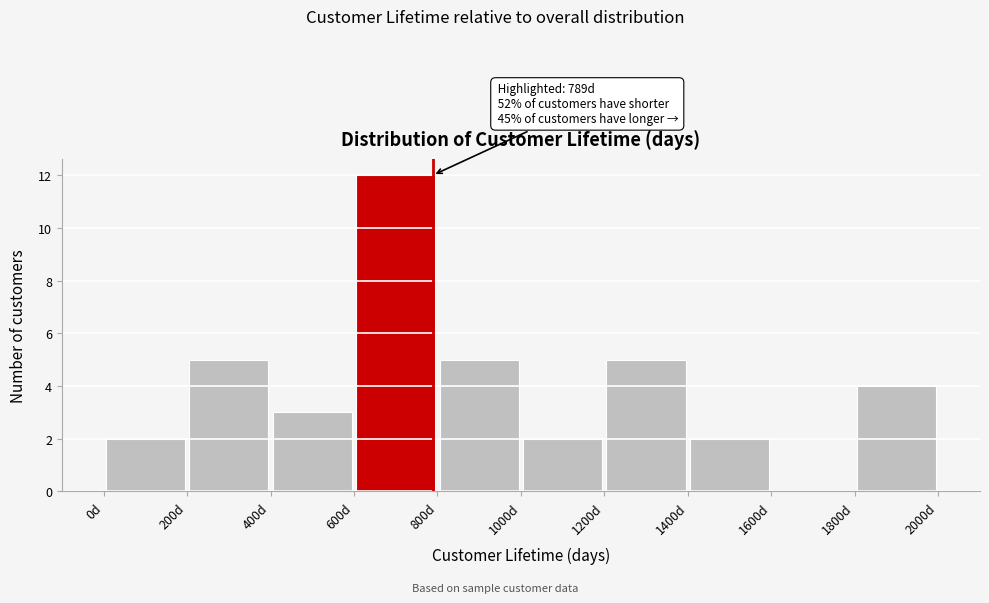

Which range on the x-axis has the tallest bar?

600 to 800